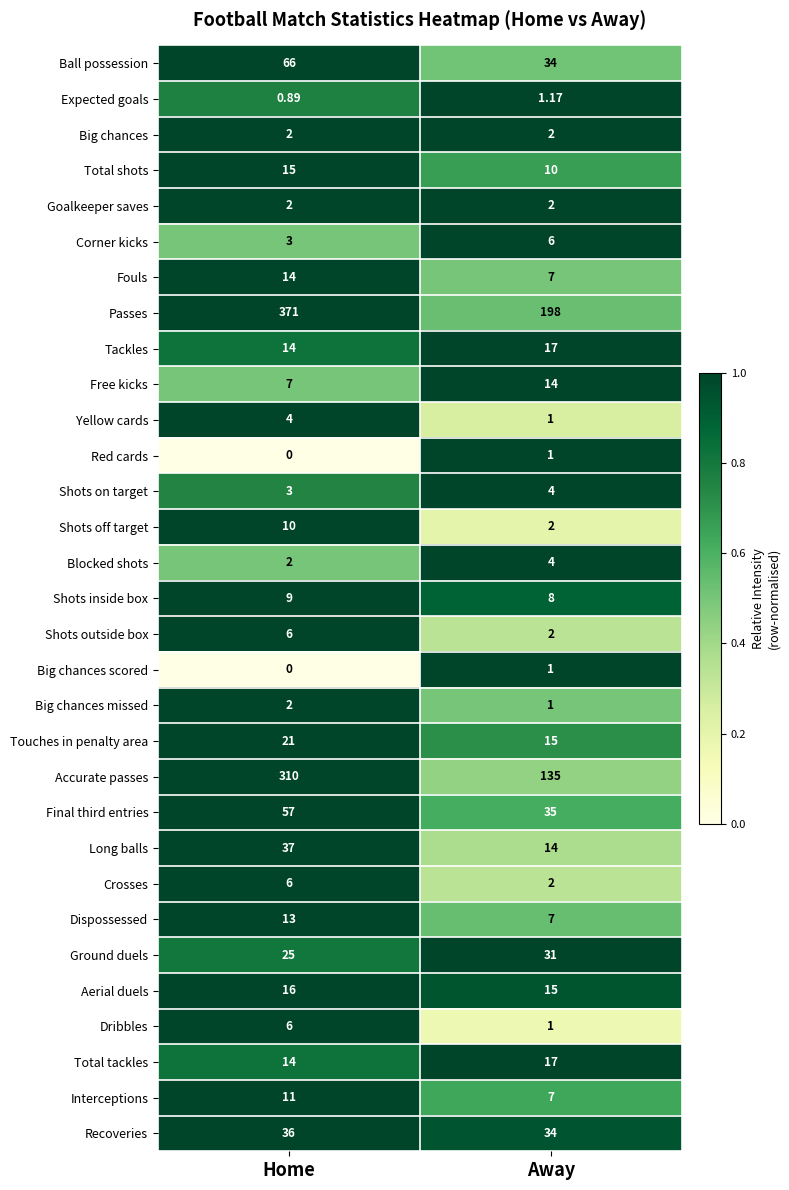

Which series has the widest spread of values?

Accurate passes